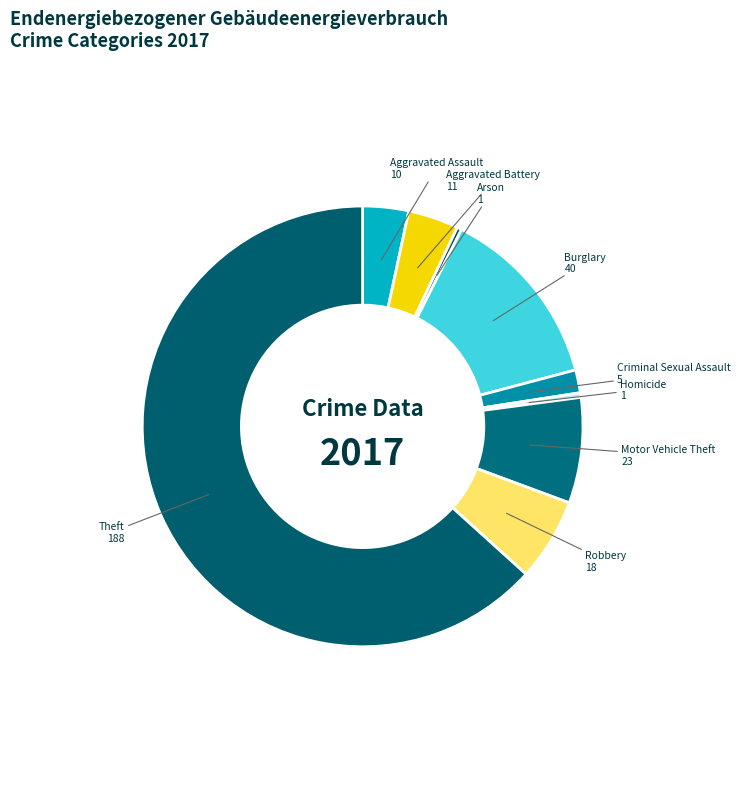

Which category has the biggest portion of the pie?

Theft